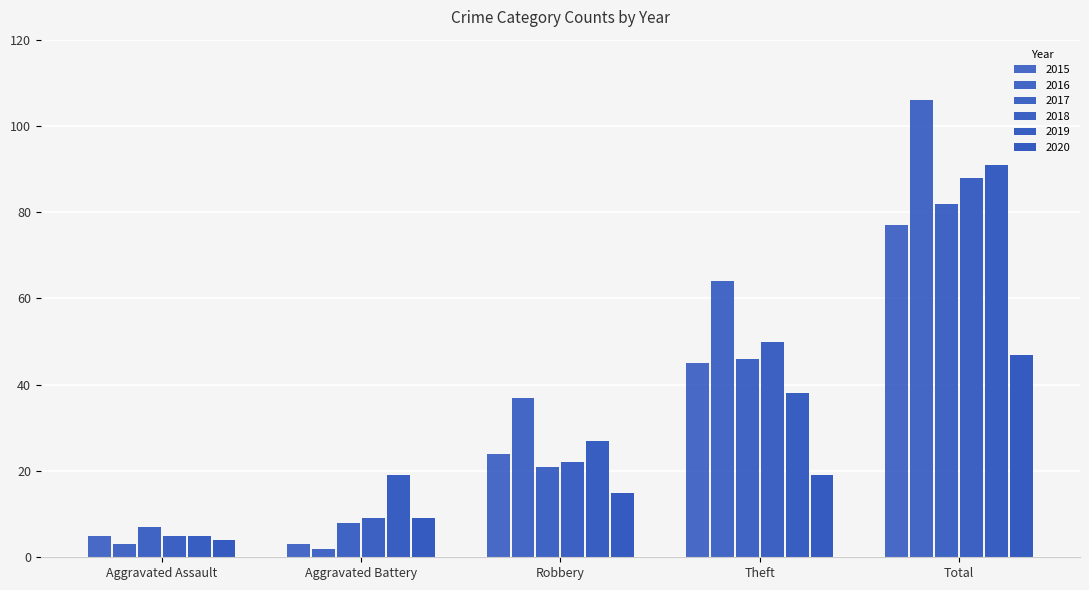

Reading left to right, what are all the values shown in this chart?

2015: Aggravated Assault=5	Aggravated Battery=3	Robbery=24	Theft=45	Total=77
2016: Aggravated Assault=3	Aggravated Battery=2	Robbery=37	Theft=64	Total=106
2017: Aggravated Assault=7	Aggravated Battery=8	Robbery=21	Theft=46	Total=82
2018: Aggravated Assault=5	Aggravated Battery=9	Robbery=22	Theft=50	Total=88
2019: Aggravated Assault=5	Aggravated Battery=19	Robbery=27	Theft=38	Total=91
2020: Aggravated Assault=4	Aggravated Battery=9	Robbery=15	Theft=19	Total=47